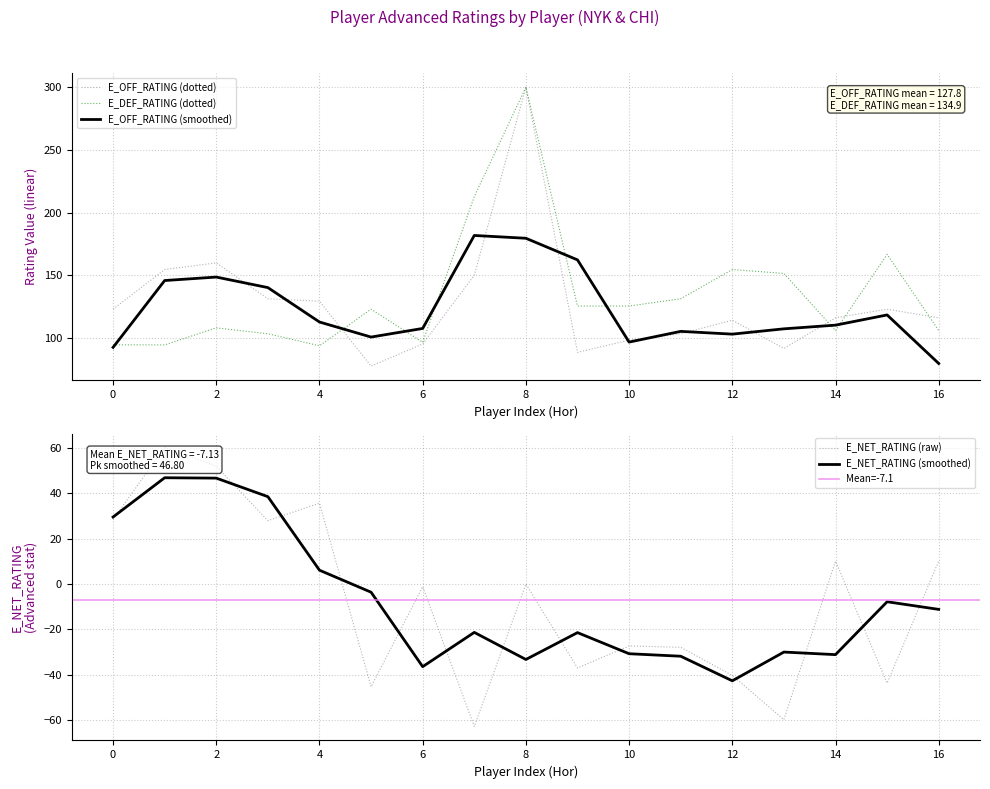

What is the highest value of the E_NET_RATING (smoothed) series?

46.8